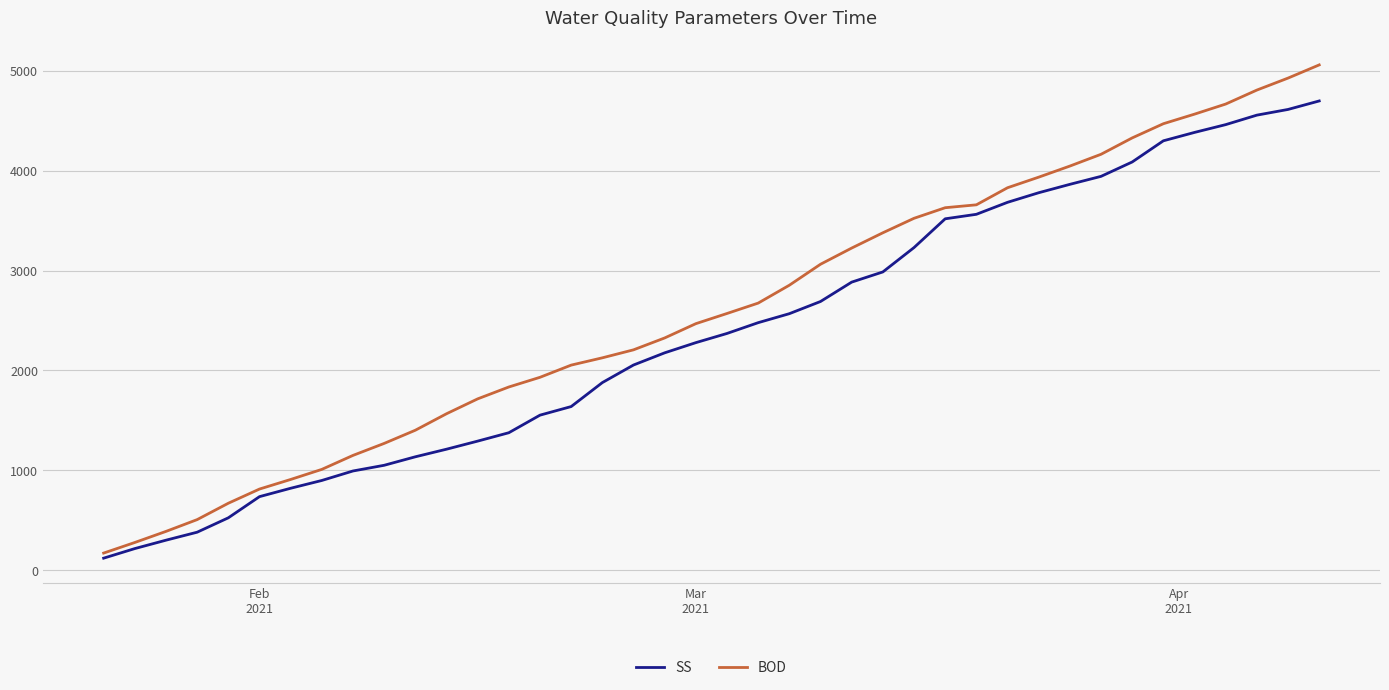

Reading right to left, what are all the values shown in this chart?

SS: 4698	4613	4556	4461	4383	4299	4087	3943	3863	3779	3683	3563	3518	3230	2986	2884	2690	2568	2478	2370	2278	2176	2054	1878	1638	1552	1376	1292	1211	1135	1050	993	898	820	736	524	380	300	216	120
BOD: 5059	4927	4807	4667	4566	4470	4328	4164	4046	3935	3829	3658	3629	3523	3378	3225	3063	2853	2674	2570	2468	2325	2206	2126	2053	1931	1834	1715	1566	1401	1269	1149	1009	908	812	670	506	388	277	171